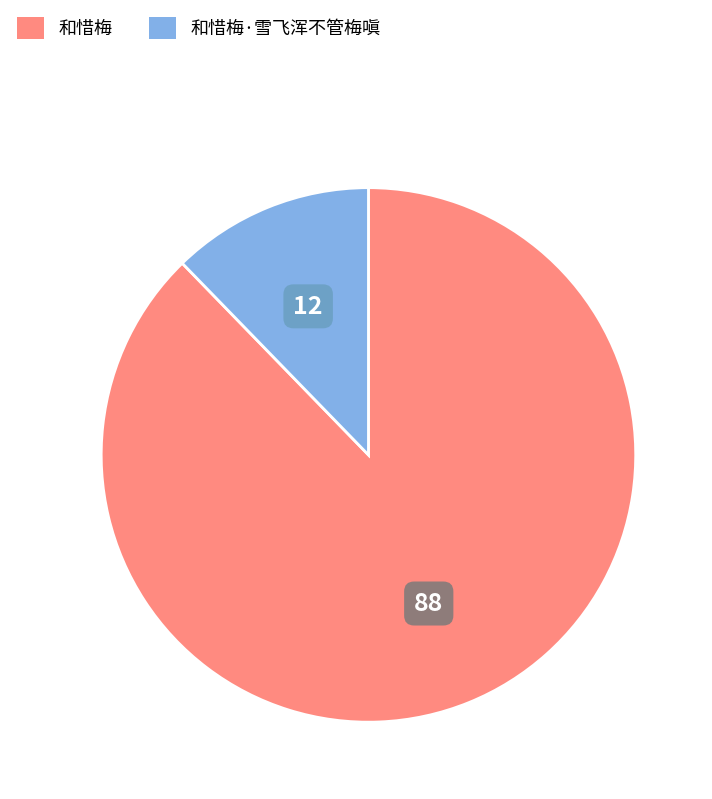

Is it true that 和惜梅·雪飞浑不管梅嗔 is 12% of the pie?

True